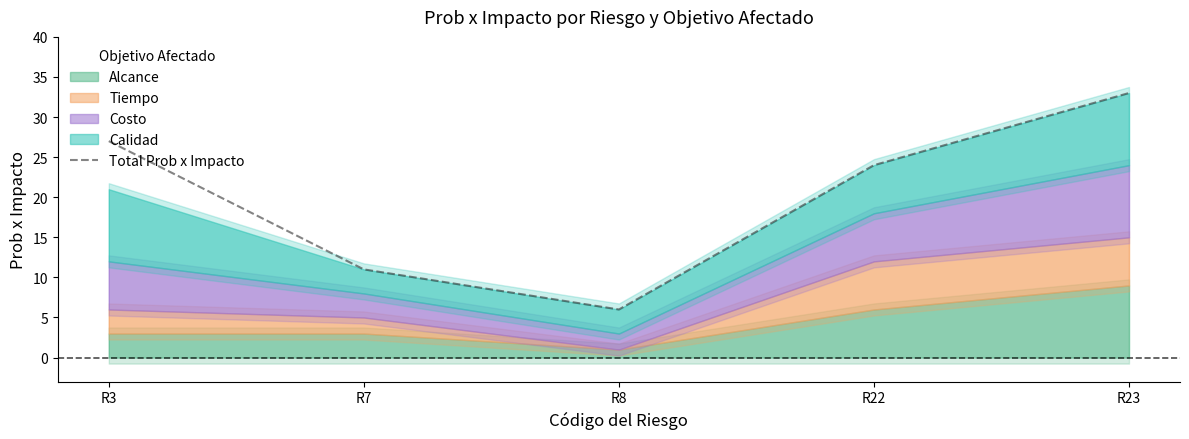

Where is the first local minimum?

R8